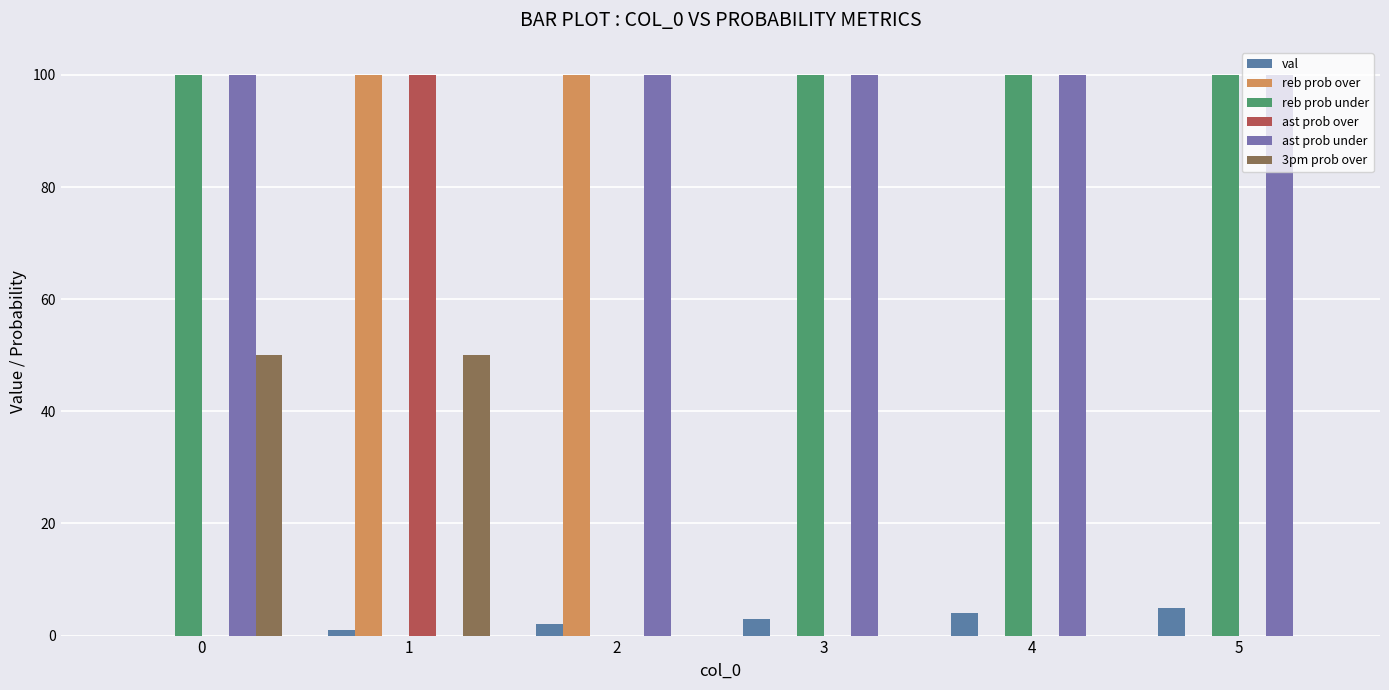

The ast prob over series shows -35 at 4. True or false?

False